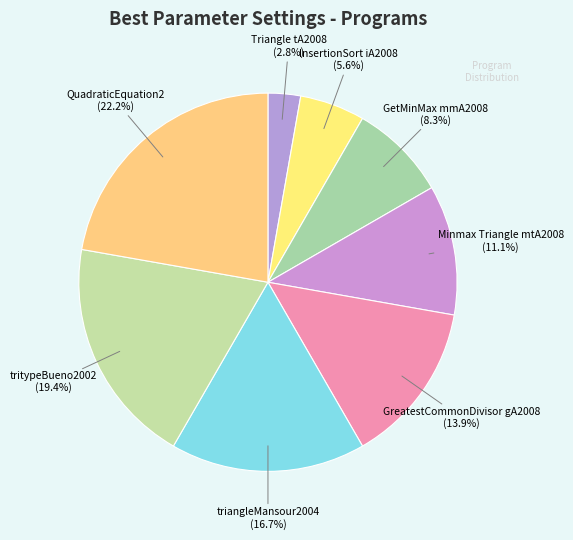

Count the number of slices in the pie.

8